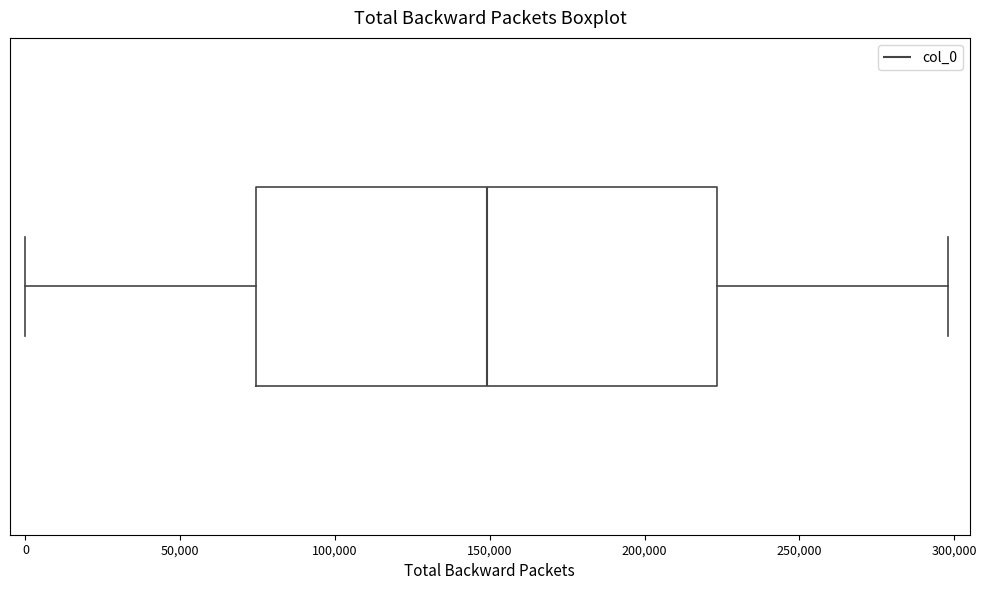

Read this box plot against the x-axis: the position of the median line, the range covered by the box, and the ends of both whiskers. The values are not printed on the chart, so give them approximately, as read against the axis.

median 150000, box 75000 to 225000, whiskers 0 to 300000